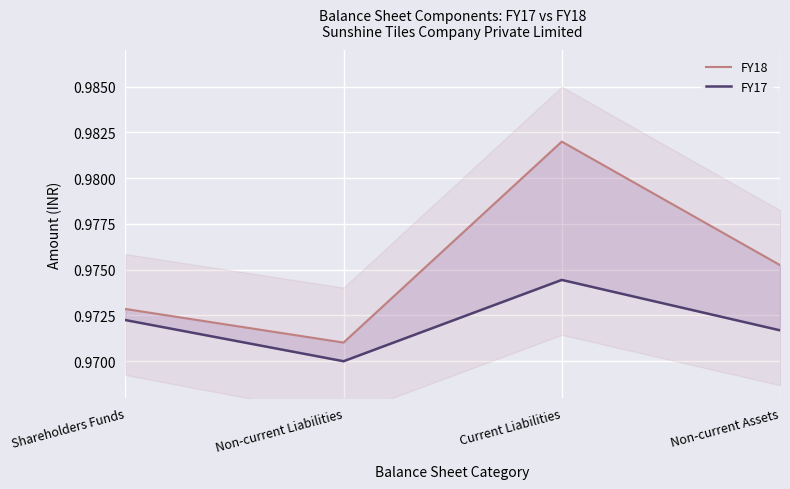

Where is FY17 nearest to the value 0?

Non-current Liabilities